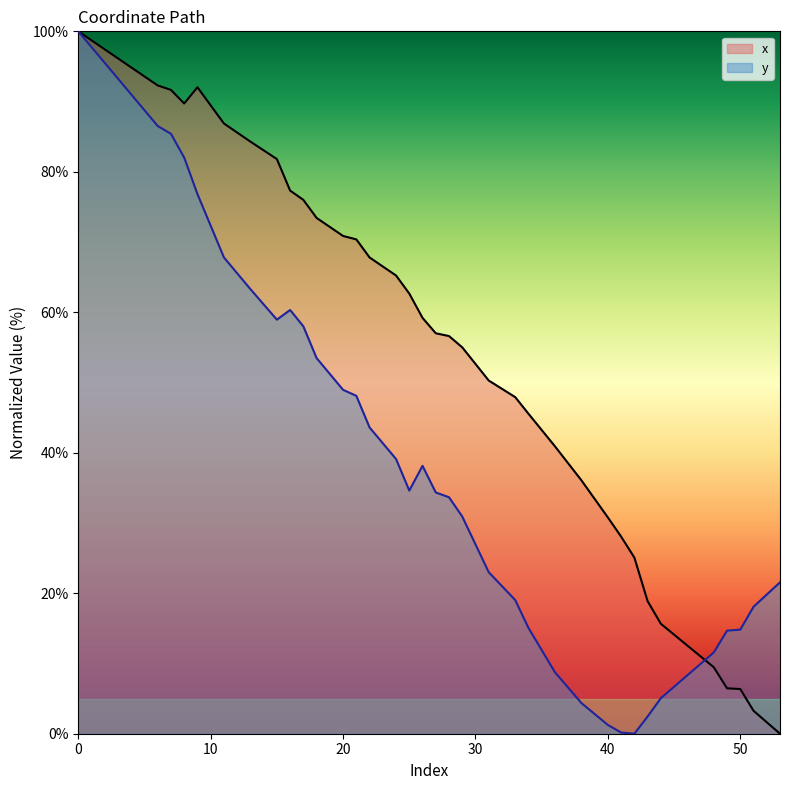

Between 2 and 50, which is larger?

2